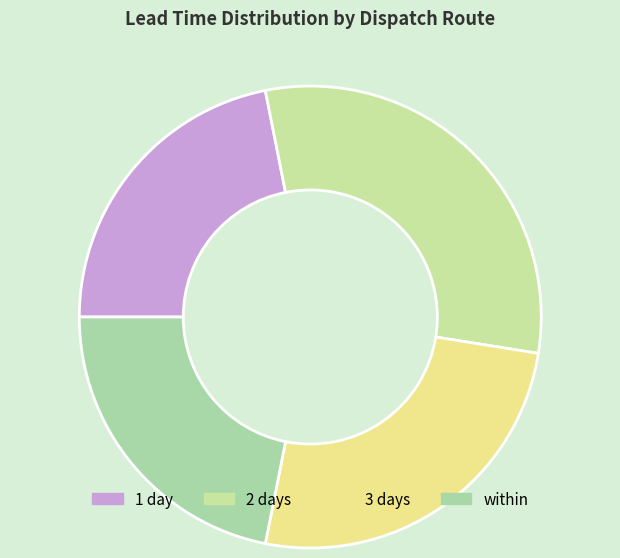

How many slices are in this pie chart?

4